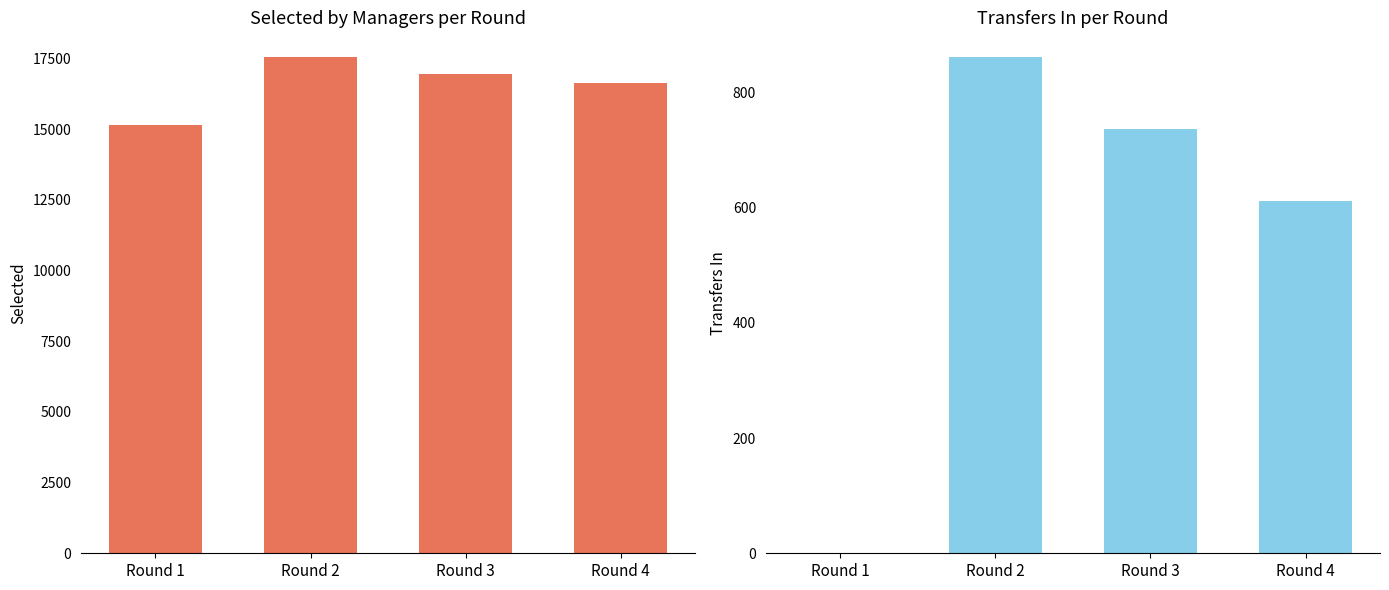

The selected series shows 16945 at Round 3. True or false?

True